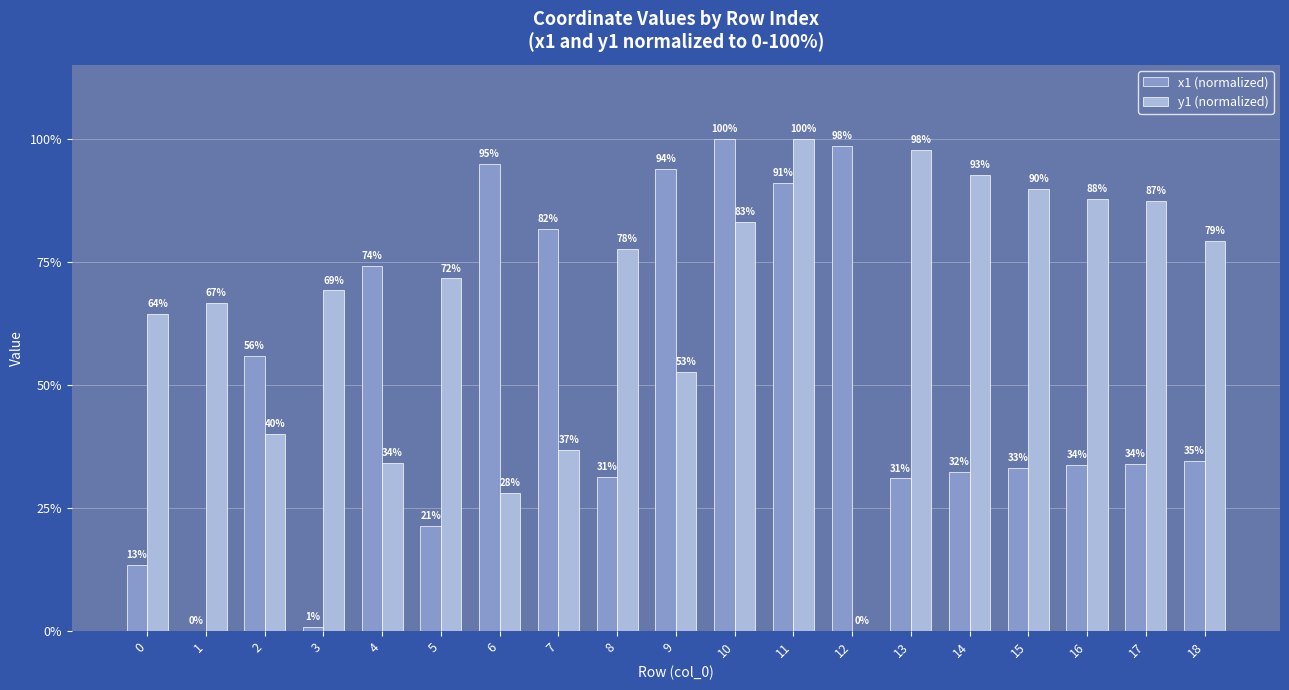

Which series has the largest total across all categories?

y1 (normalized)